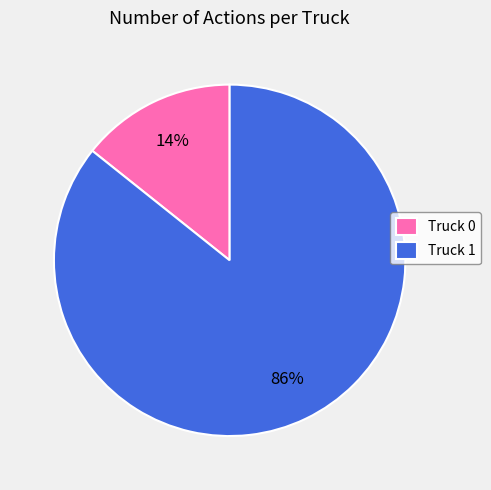

True or false: Truck 0 accounts for 14% of the total.

True